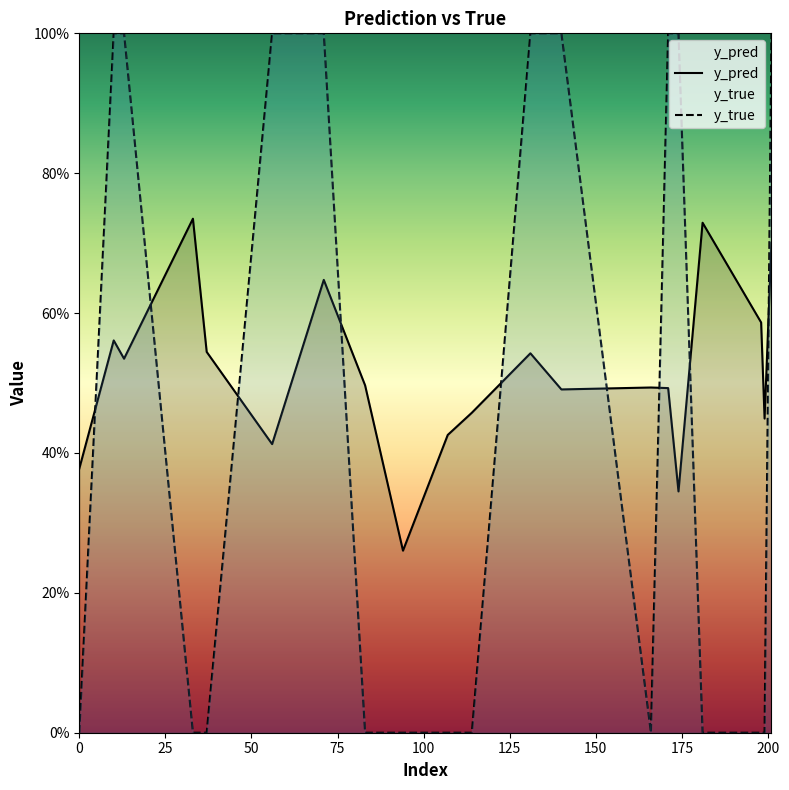

What is the minimum value for y_pred?

0.3